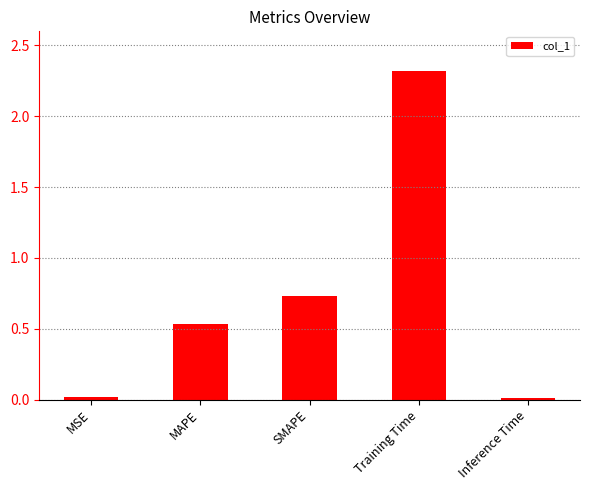

What position from the right is Inference Time?

1